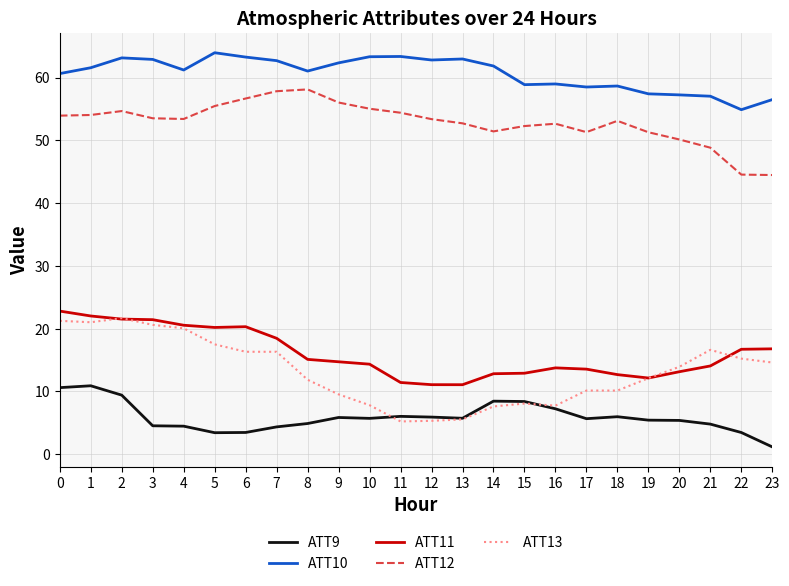

Read the ATT13 value at 9.

9.5